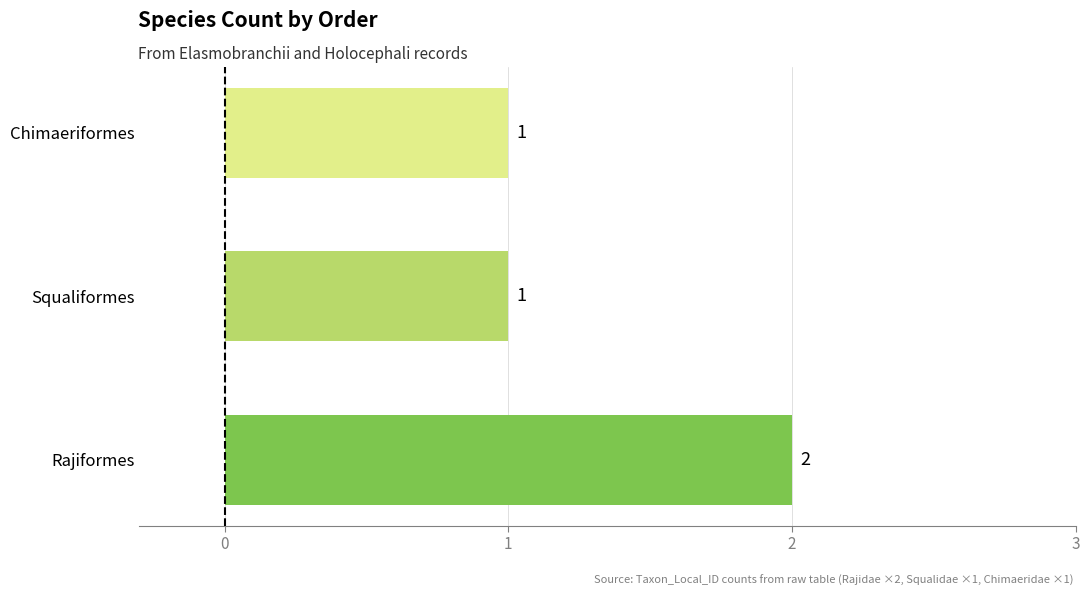

Count the values in the range 1 to 2.

3